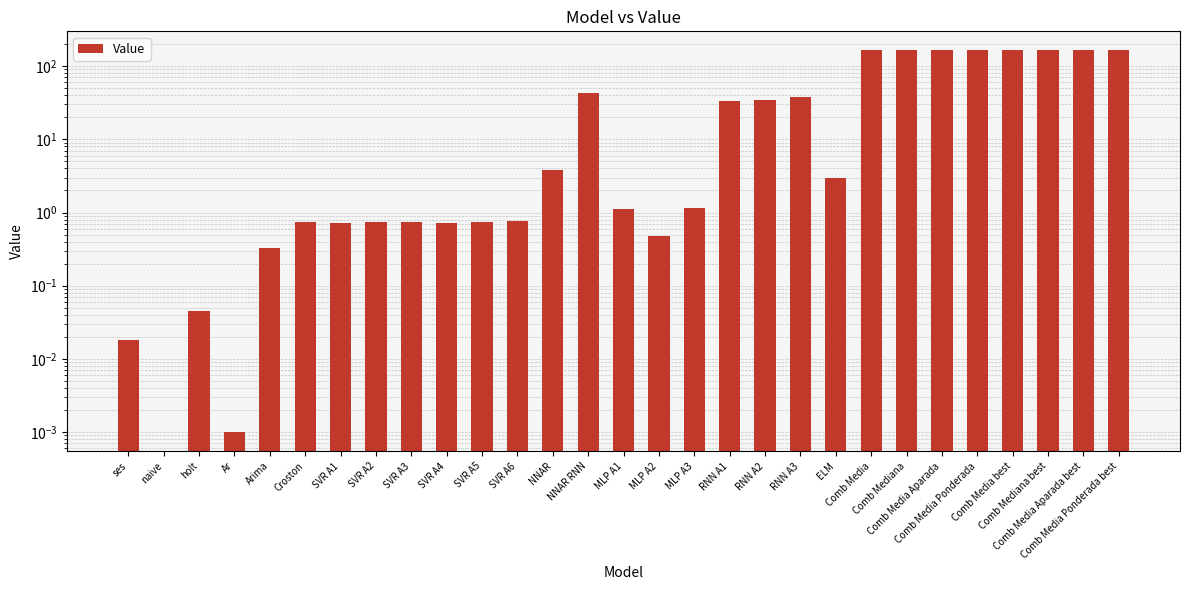

True or false: the data shows 163.9 at Comb Mediana best.

True